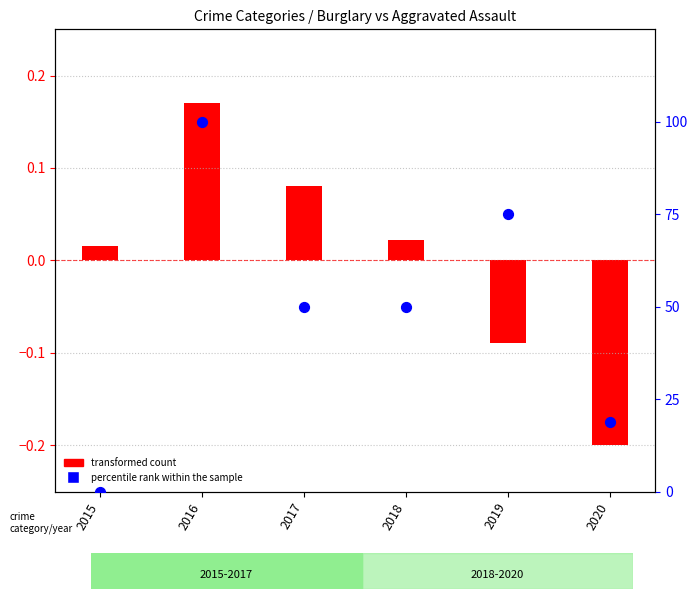

At which category is the sum across all series the highest?

2016